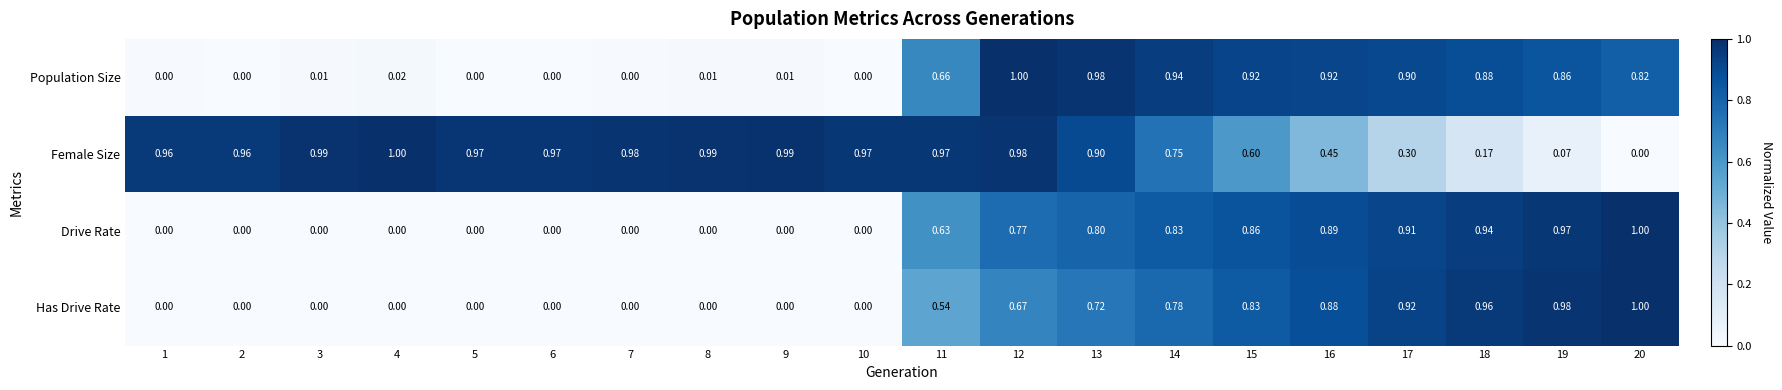

Which series changed the most between 5 and 19?

Has Drive Rate